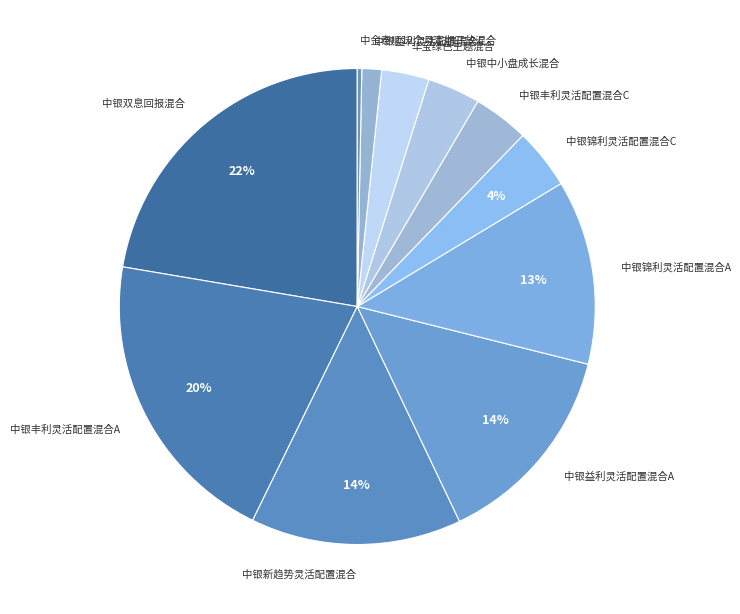

The 中银新趋势灵活配置混合 slice represents 14% of the pie. True or false?

True